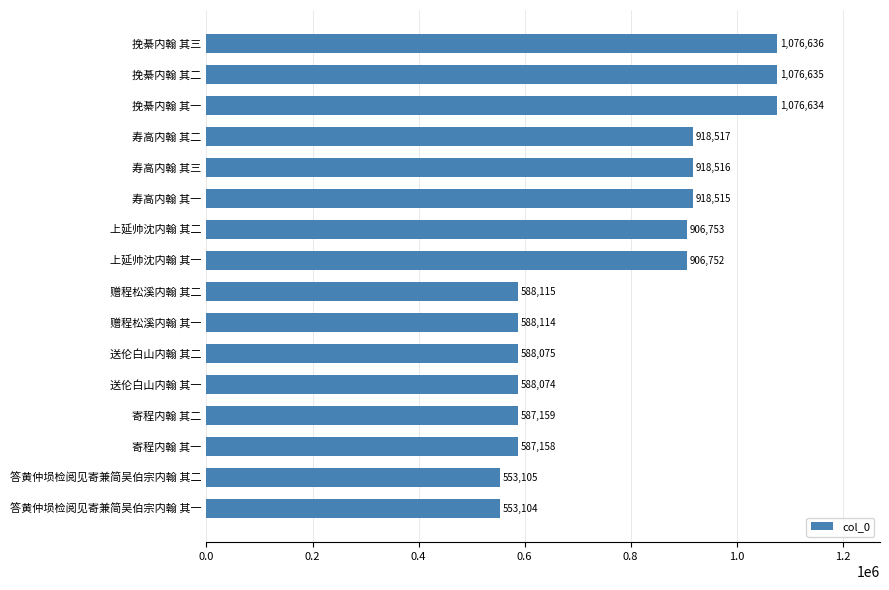

Rank the categories by value from lowest to highest.

答黄仲埙检阅见寄兼简吴伯宗内翰 其一, 答黄仲埙检阅见寄兼简吴伯宗内翰 其二, 寄程内翰 其一, 寄程内翰 其二, 送伦白山内翰 其一, 送伦白山内翰 其二, 赠程松溪内翰 其一, 赠程松溪内翰 其二, 上延帅沈内翰 其一, 上延帅沈内翰 其二, 寿高内翰 其一, 寿高内翰 其三, 寿高内翰 其二, 挽綦内翰 其一, 挽綦内翰 其二, 挽綦内翰 其三